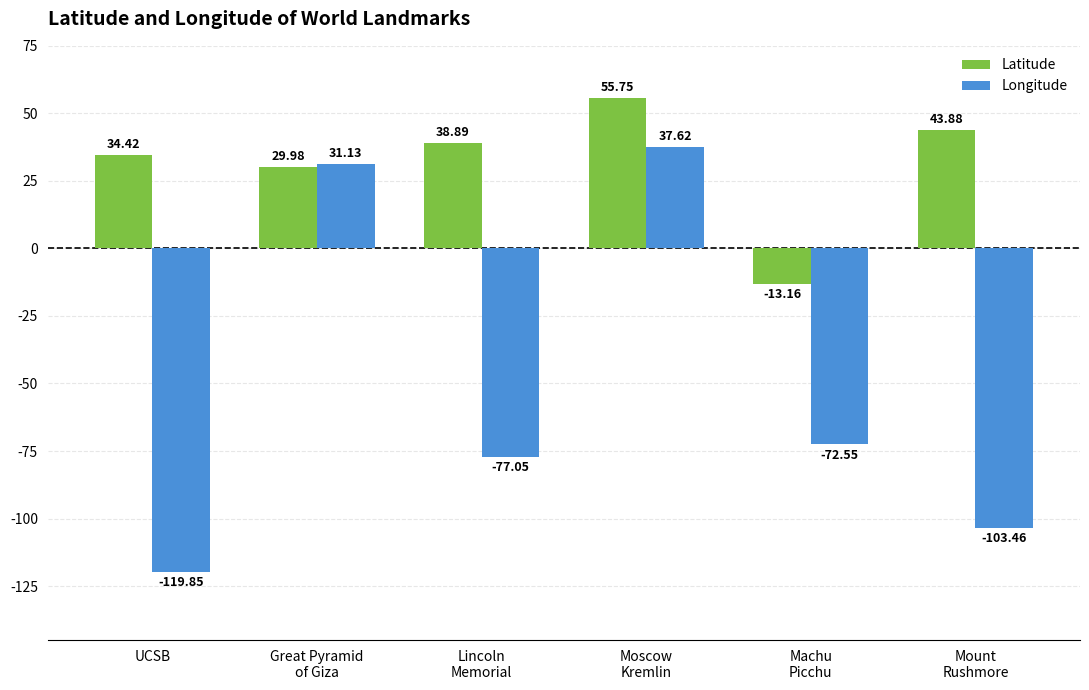

Which series changed the most between Lincoln
Memorial and Moscow
Kremlin?

Longitude